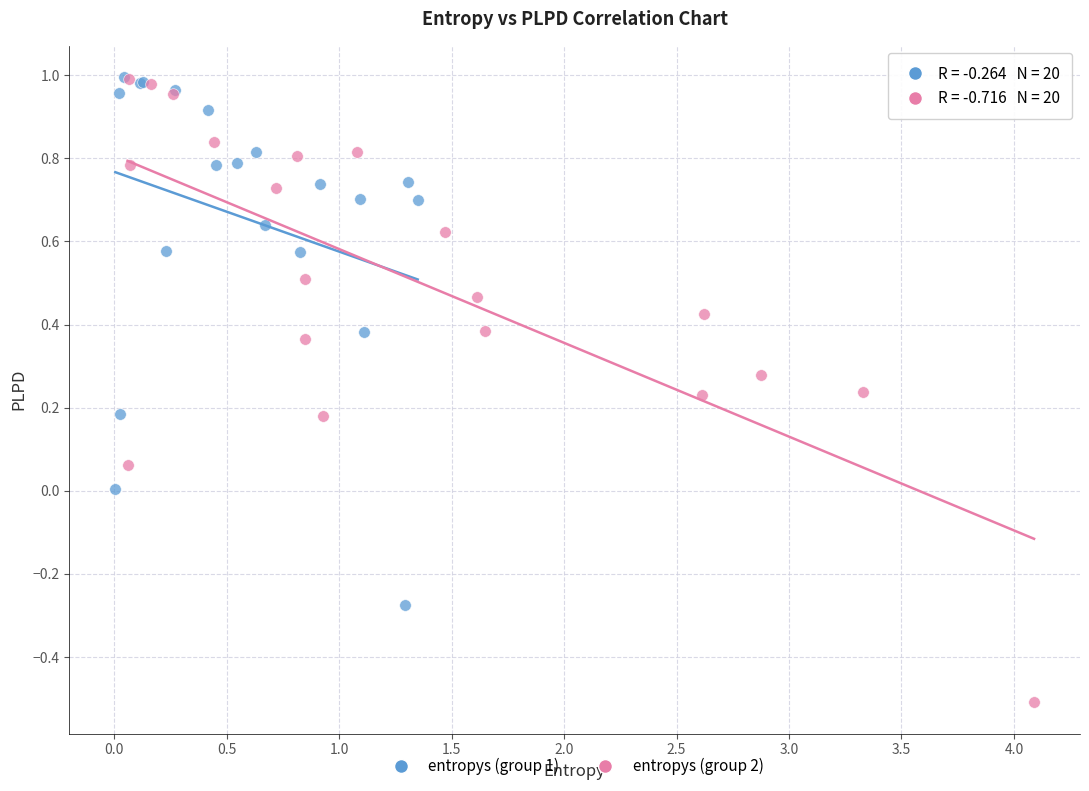

Which series has the widest spread of Y values?

entropys (group 2)